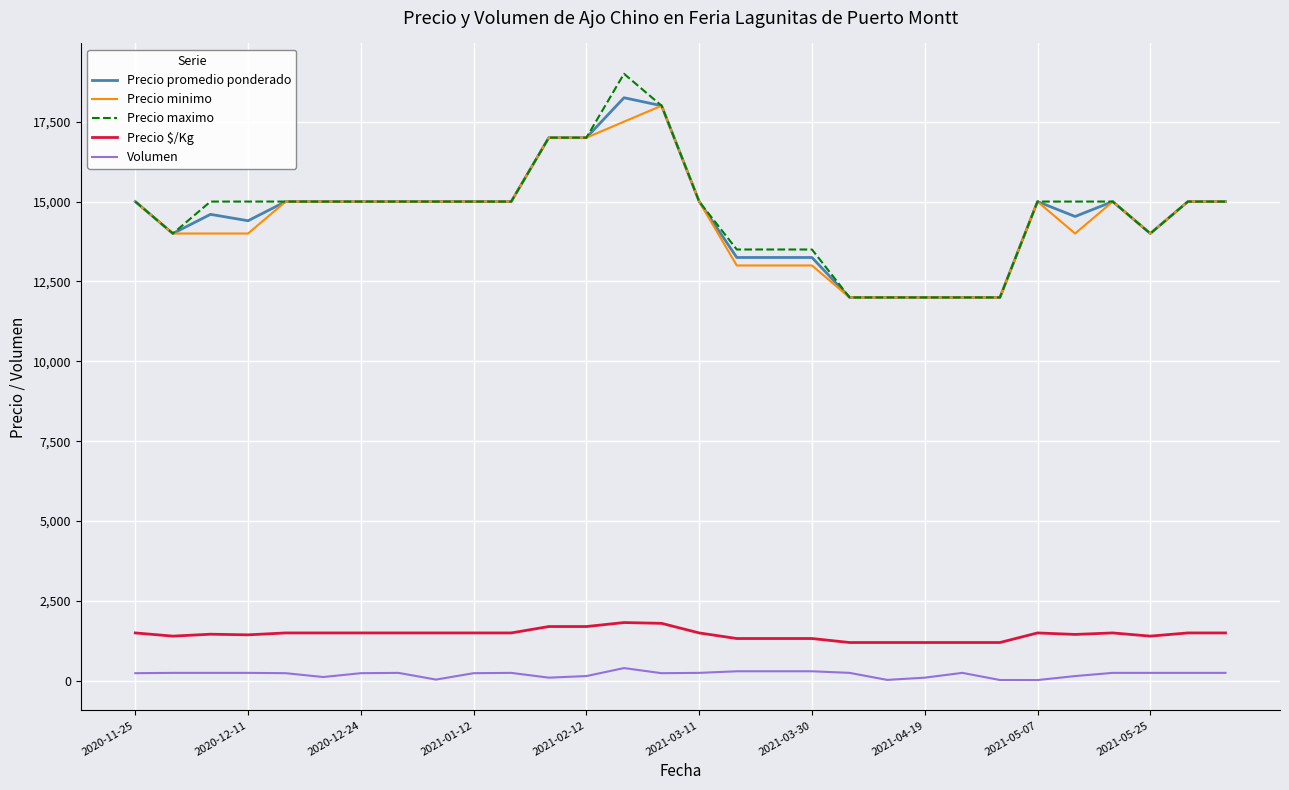

True or false: Precio $/Kg and Volumen cross at least once.

False